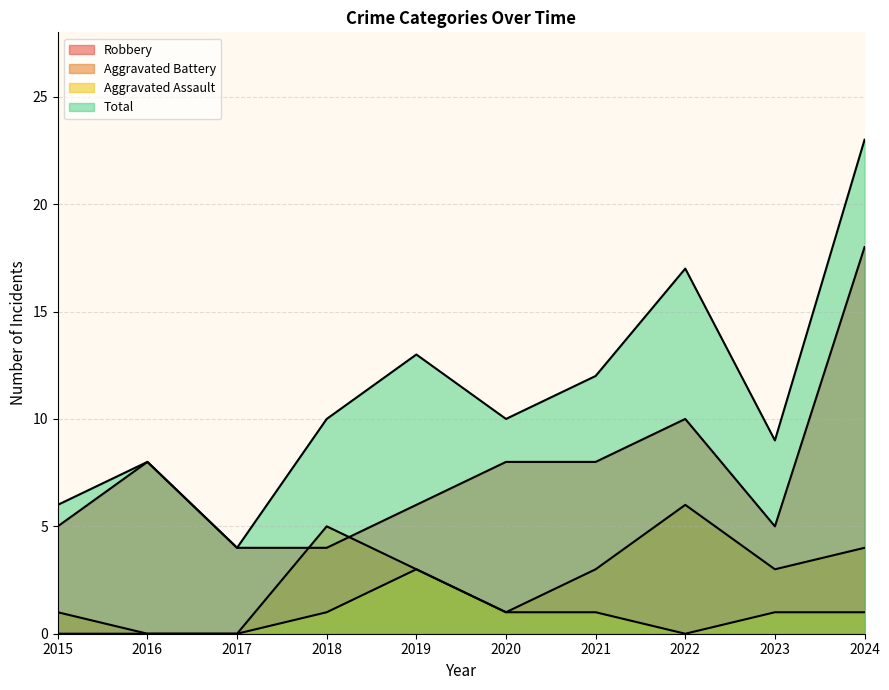

What is the lowest value of the Robbery series?

4